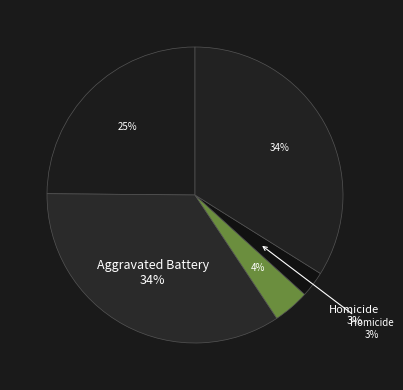

Rank the categories by value from lowest to highest.

Homicide, Criminal Sexual Assault, Aggravated Assault, Robbery, Aggravated Battery